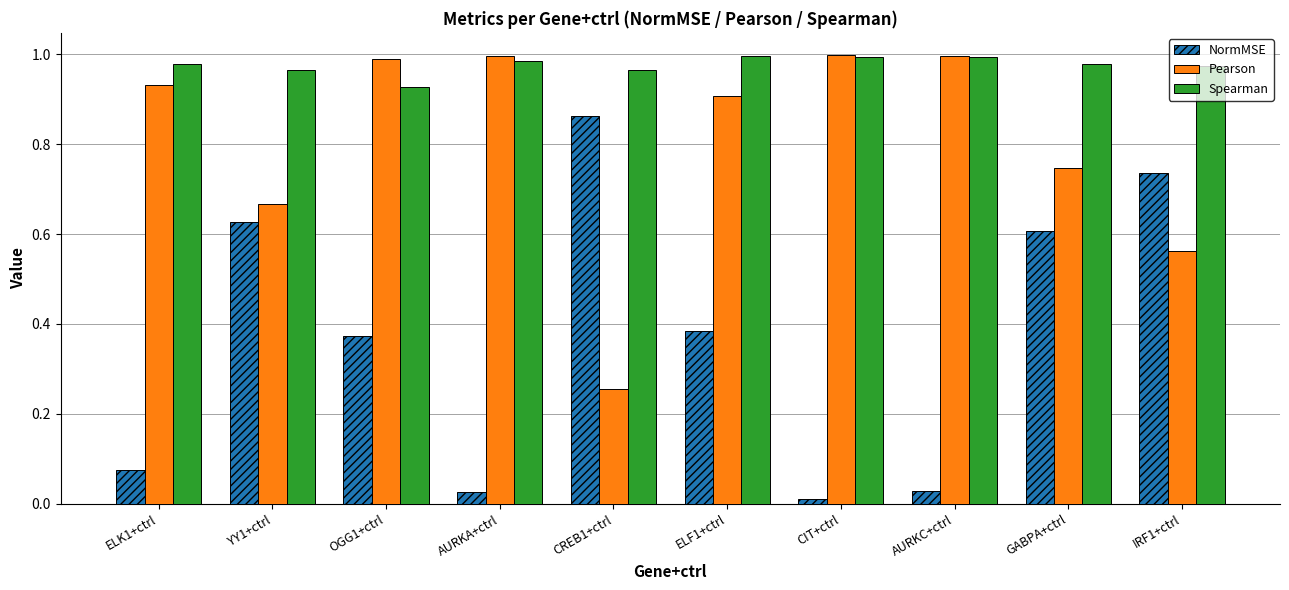

What is the sum of all NormMSE values?

3.7